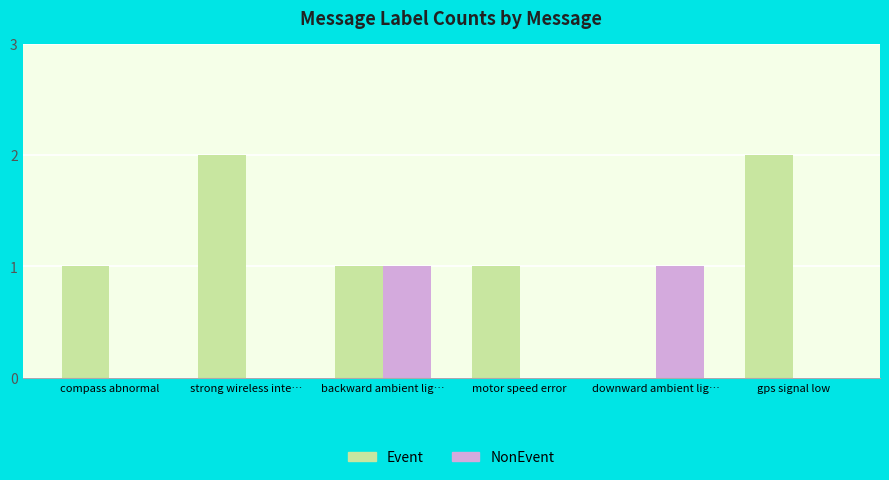

Reading left to right, list all the values displayed in this chart.

Event: compass abnormal=1	strong wireless inte…=2	backward ambient lig…=1	motor speed error=1	downward ambient lig…=0	gps signal low=2
NonEvent: compass abnormal=0	strong wireless inte…=0	backward ambient lig…=1	motor speed error=0	downward ambient lig…=1	gps signal low=0